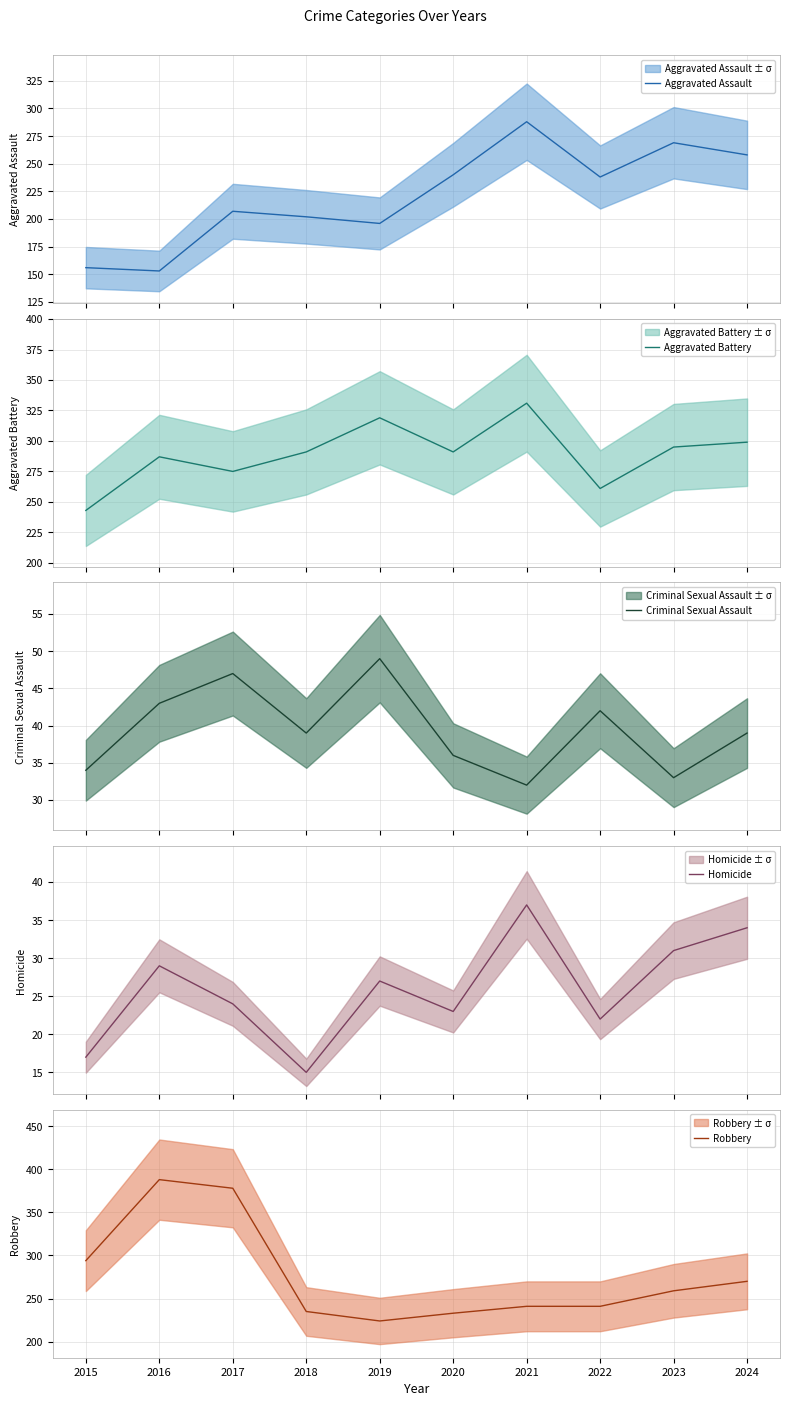

Read the Aggravated Battery value at 2019, to the nearest 5.

320